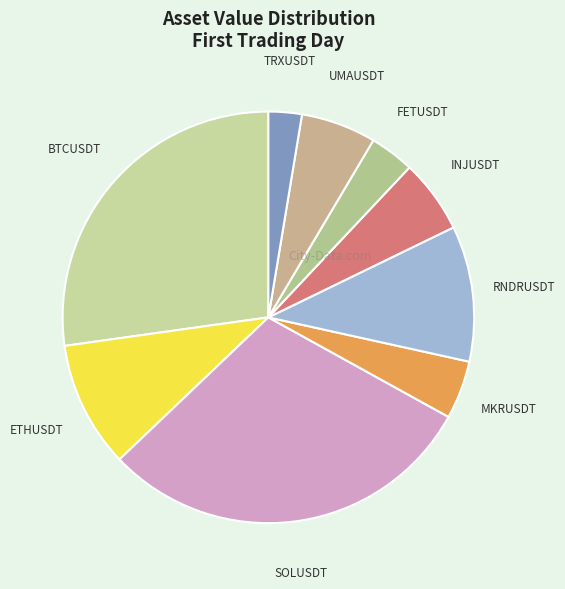

Do FETUSDT and UMAUSDT together represent more than half of the pie?

No